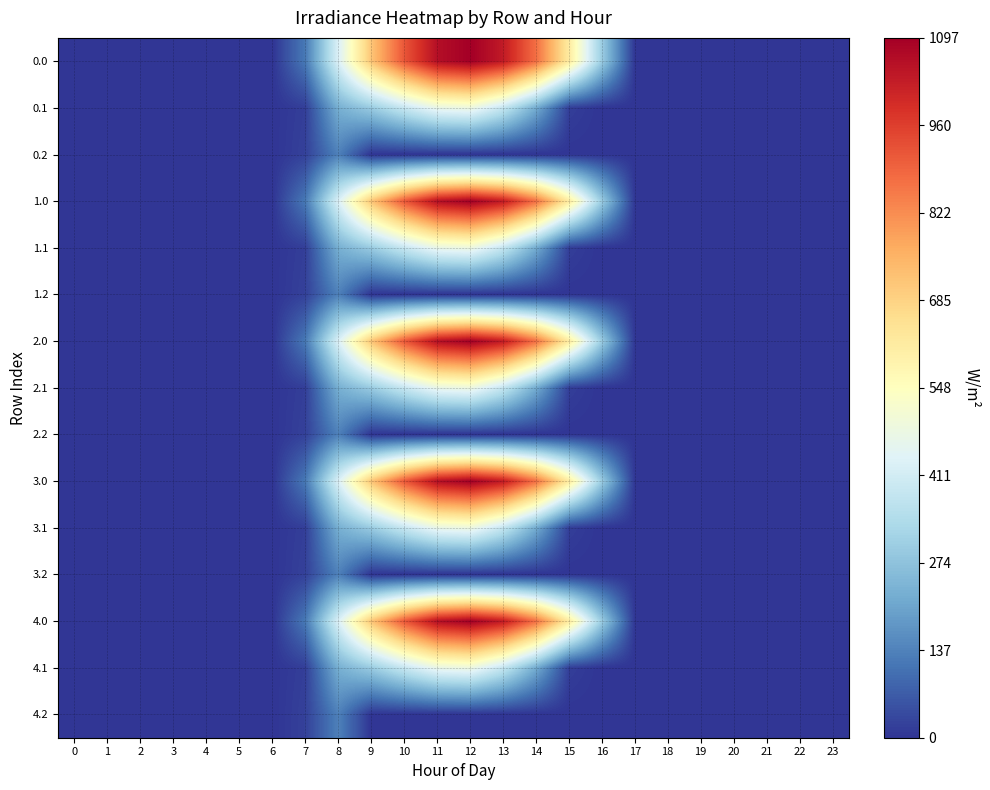

Which category has the highest value across all series?

12